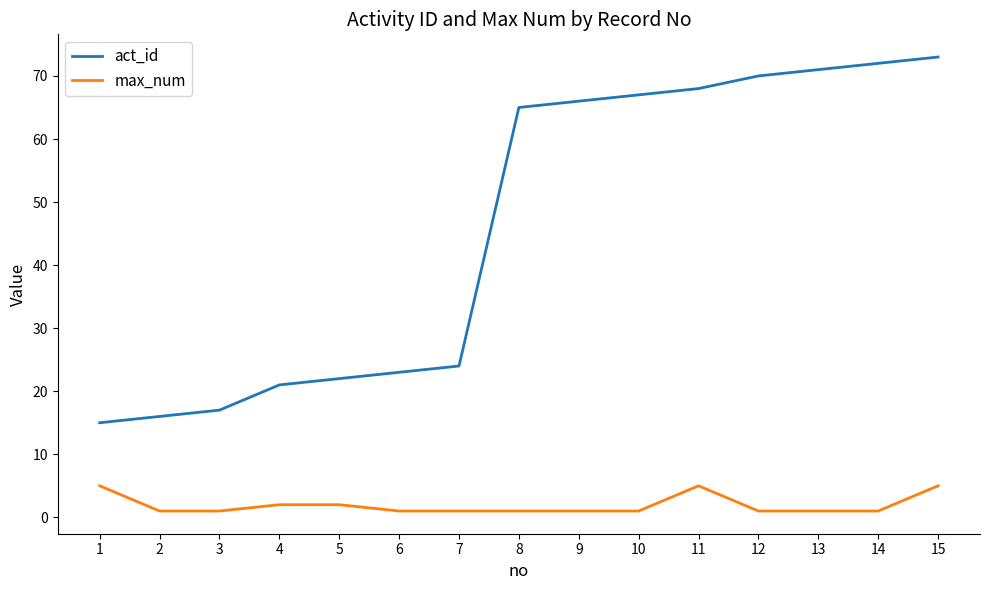

True or false: max_num has a value of 1 at 12.

True